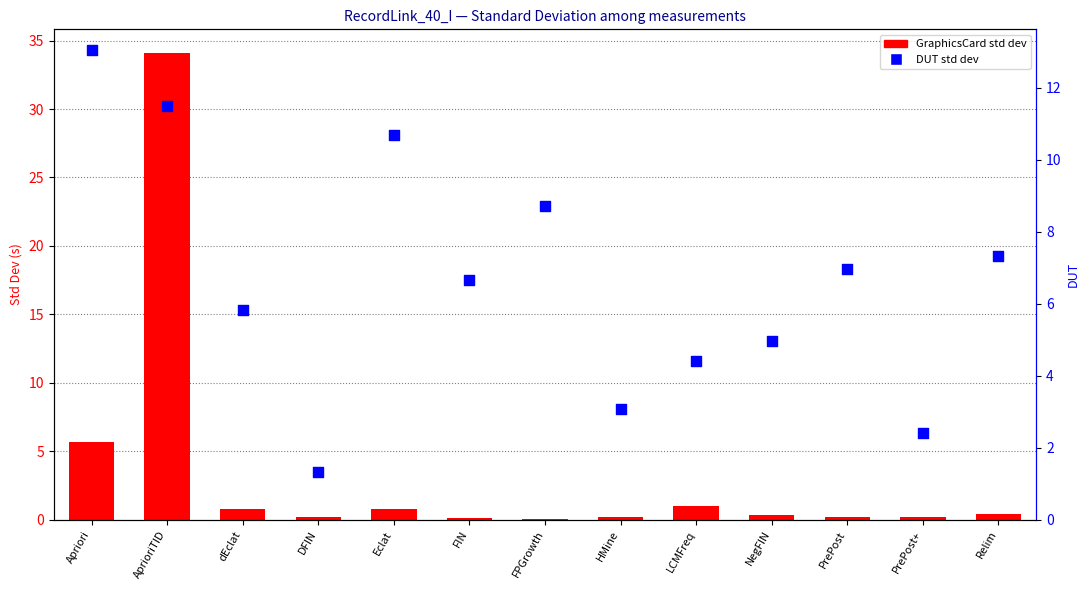

What are all the series names shown in the legend?

GraphicsCard (Std Dev), DUT (Std Dev)